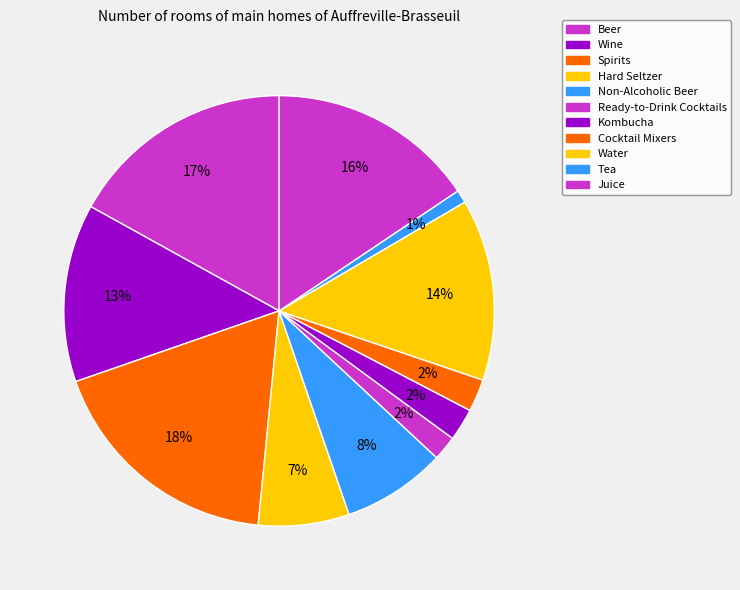

What percentage is the Water slice, to the nearest percent?

14%